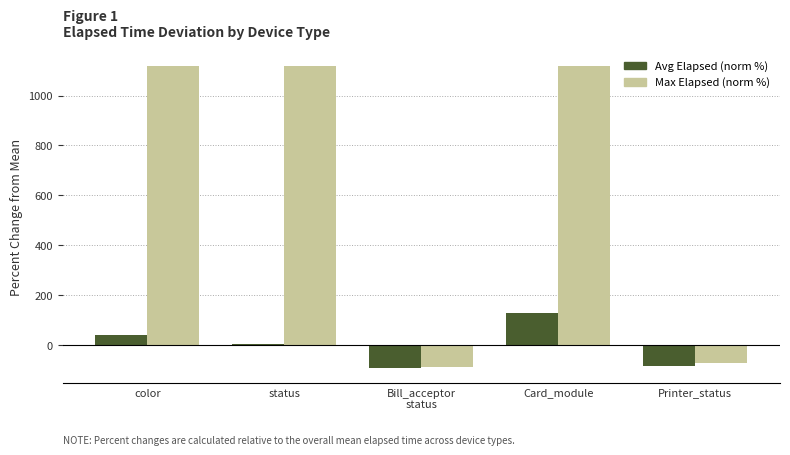

What is the greatest value displayed?

1119.7